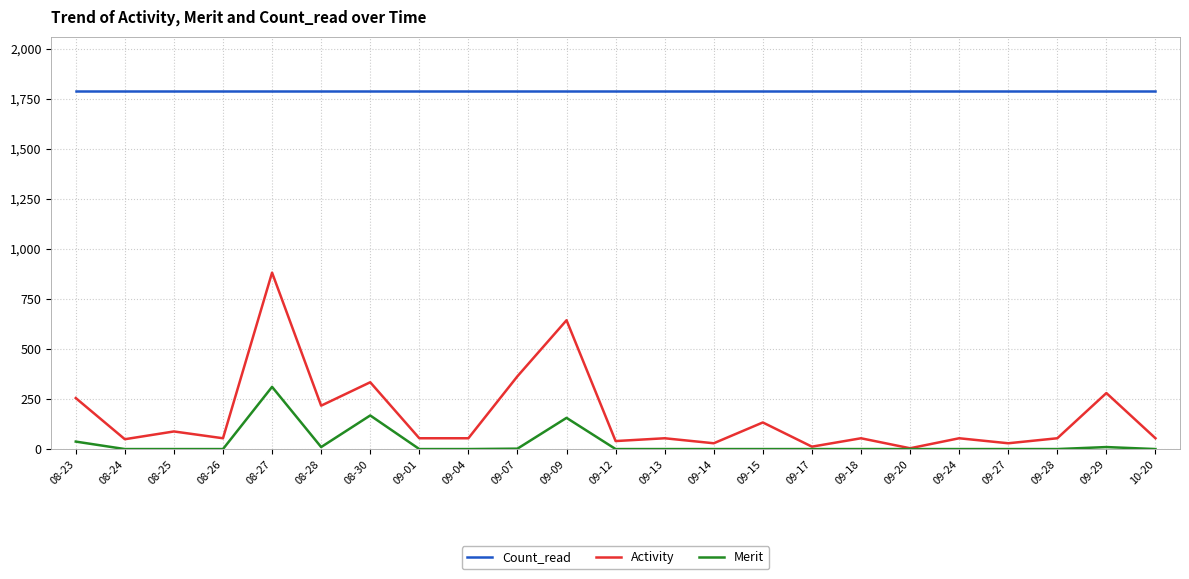

What is the difference between the highest and lowest values at 08-28?

1782.0